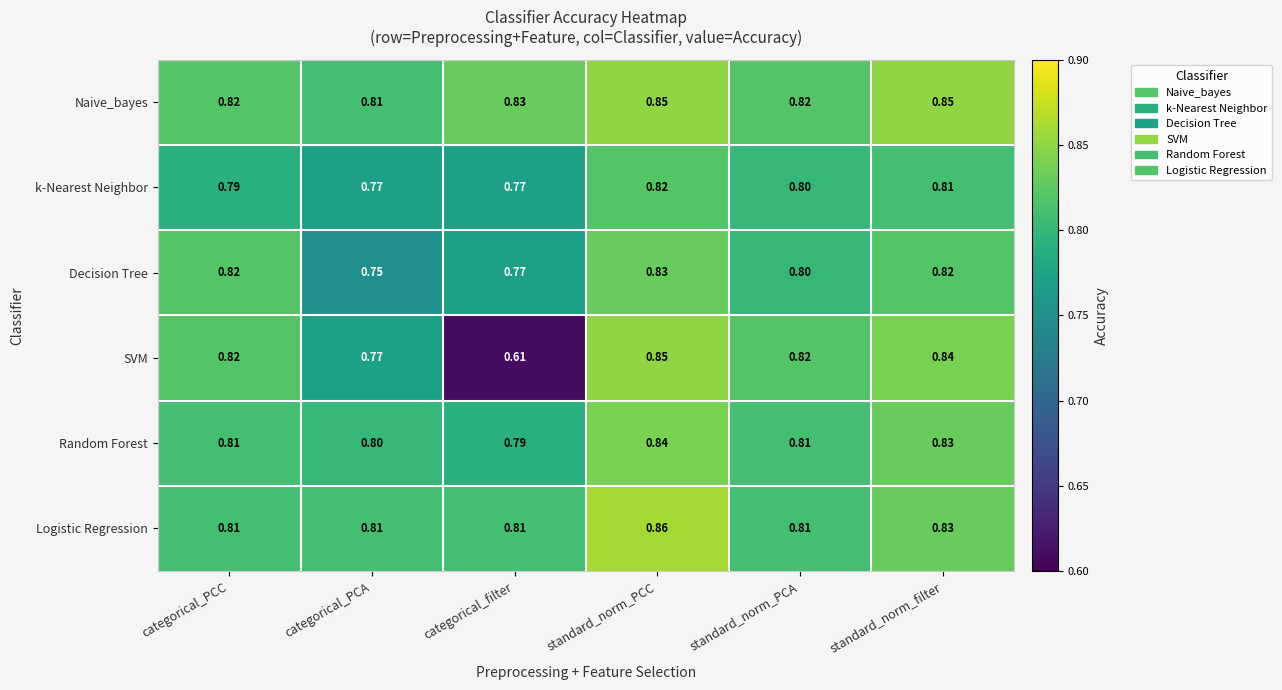

Which category has the highest value across all series?

standard_norm_PCC